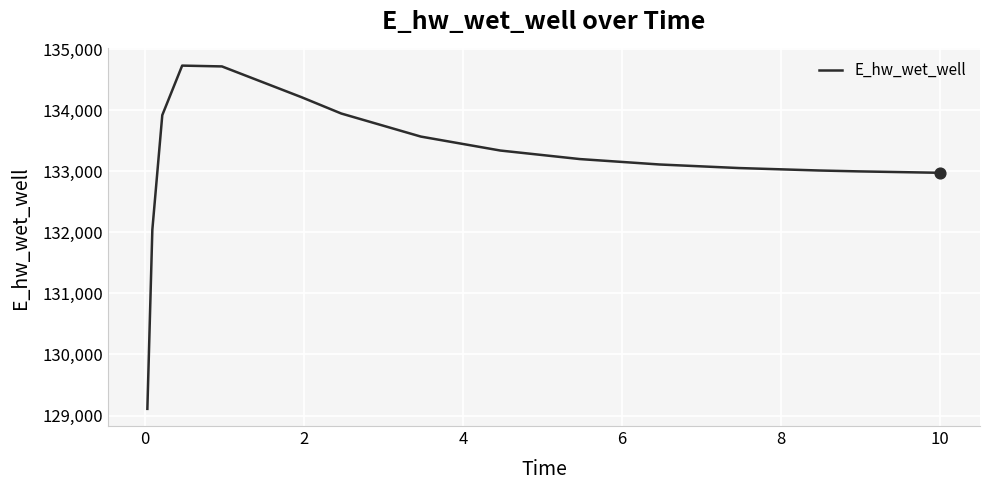

What is the difference between the maximum and minimum values?

5623.1